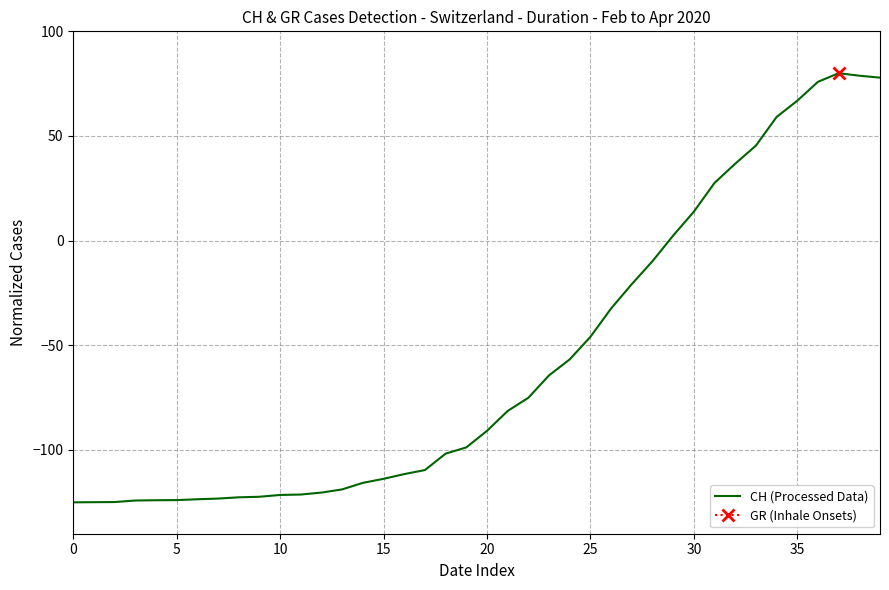

What is the lowest value of the CH (Processed Data) series?

-125.0